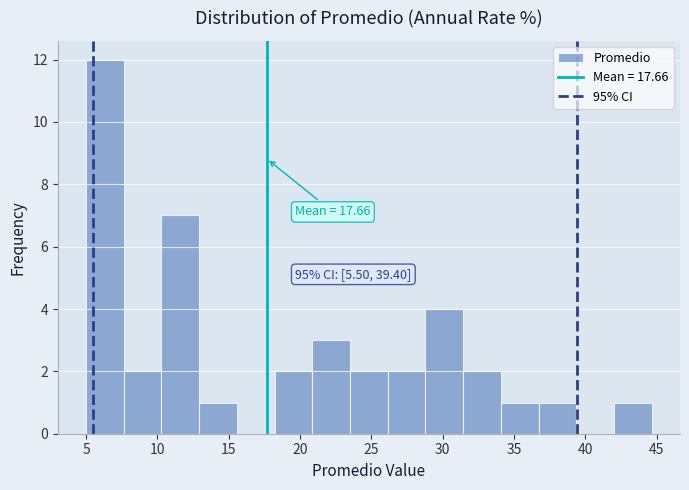

Over which range of the x-axis is the bar tallest?

5.0 to 7.5